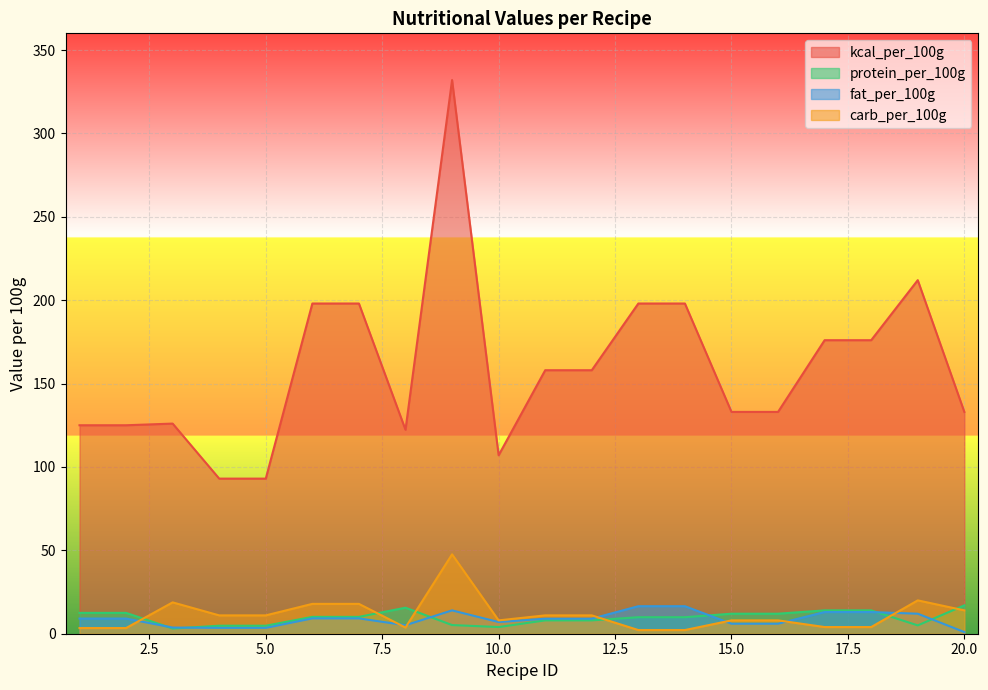

Which series has the widest spread of values?

kcal_per_100g